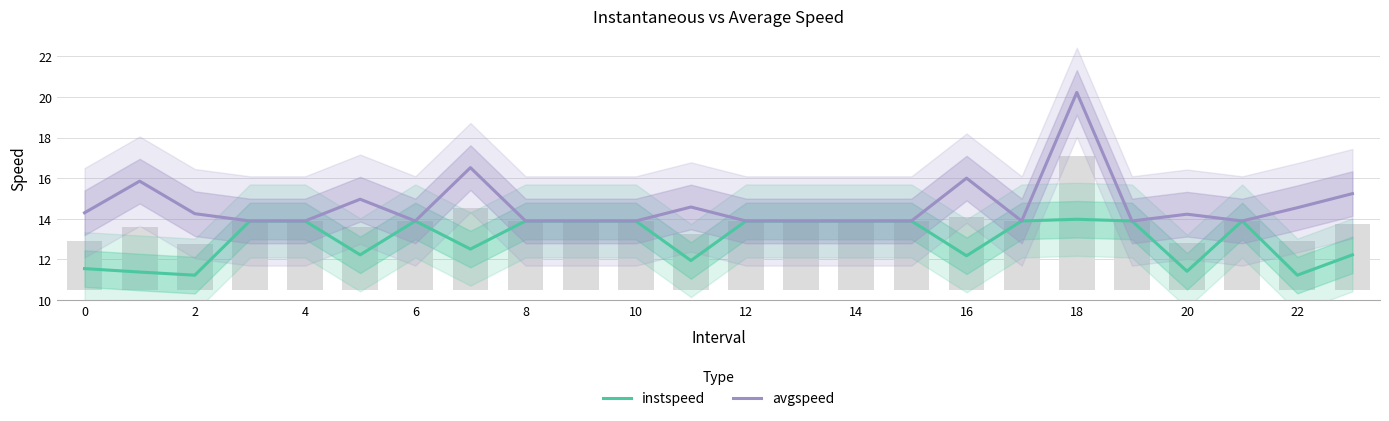

Between 21 and 24, which is larger?

21